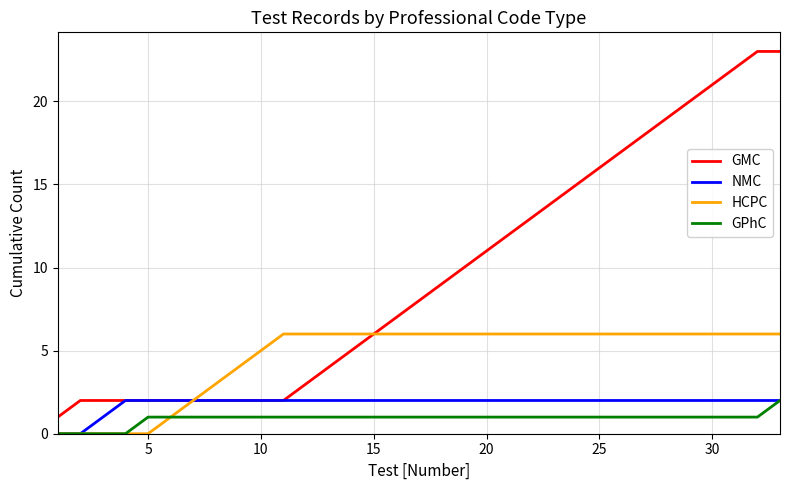

Does the chart display data point markers on the line(s)?

No